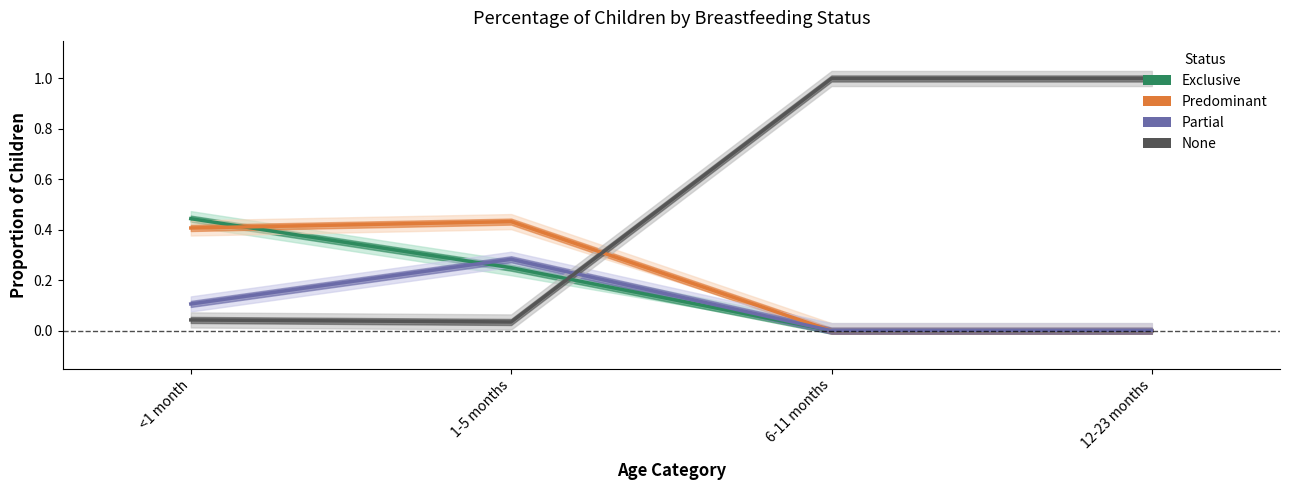

What is the label of the 4th point from the right?

<1 month